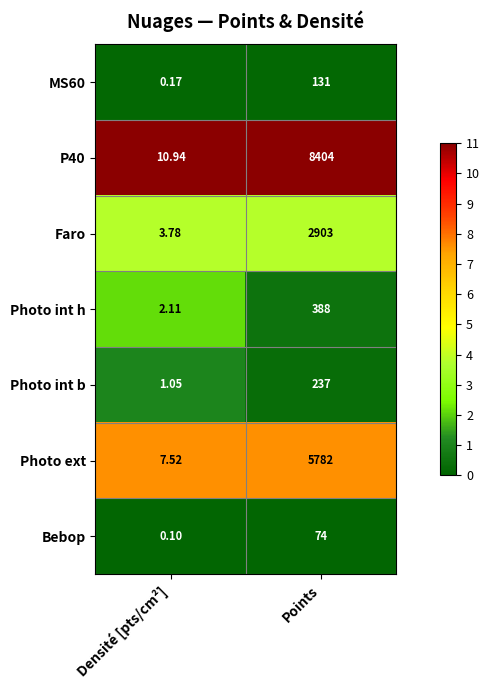

Where is Photo int h nearest to the value 195?

Densité [pts/cm²]